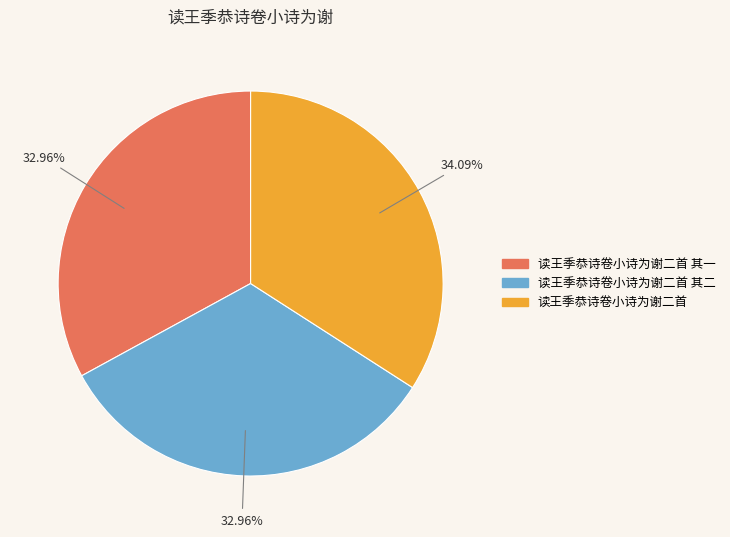

Does any single category account for the majority?

No